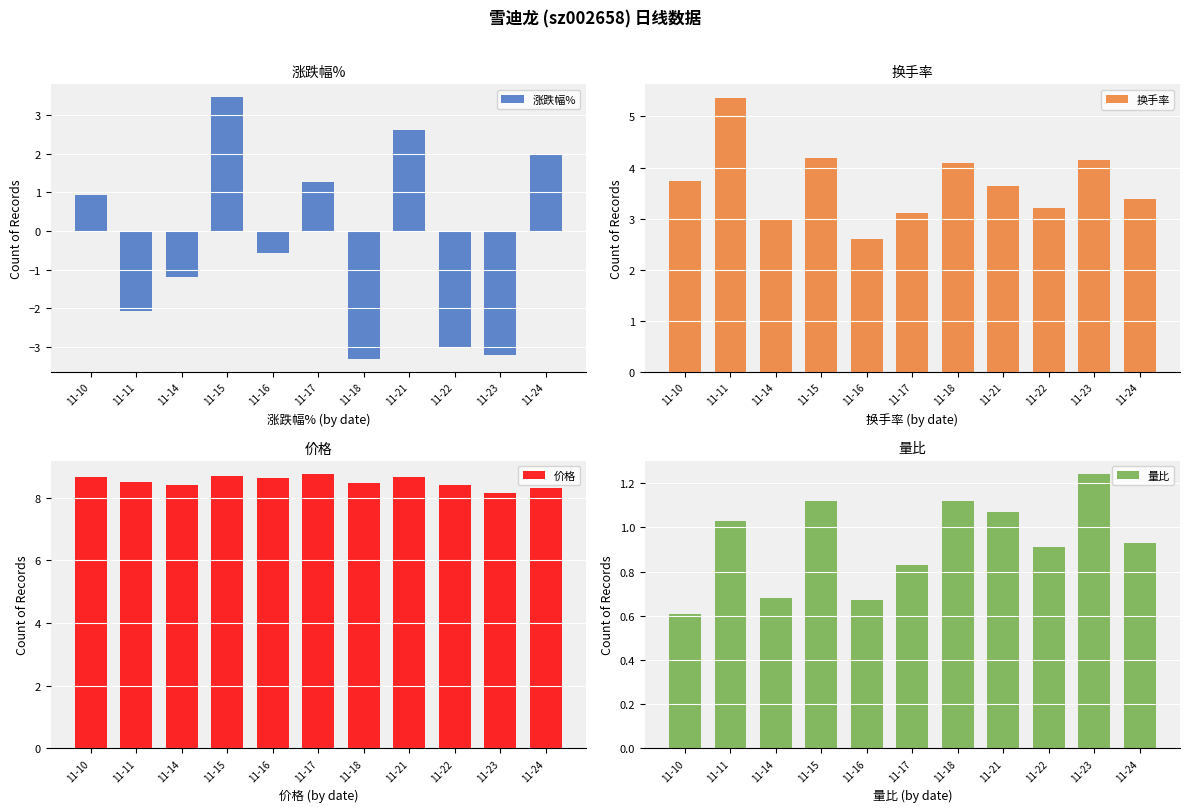

At 11-24, list the series in order from largest to smallest.

价格, 换手率, 涨跌幅%, 量比